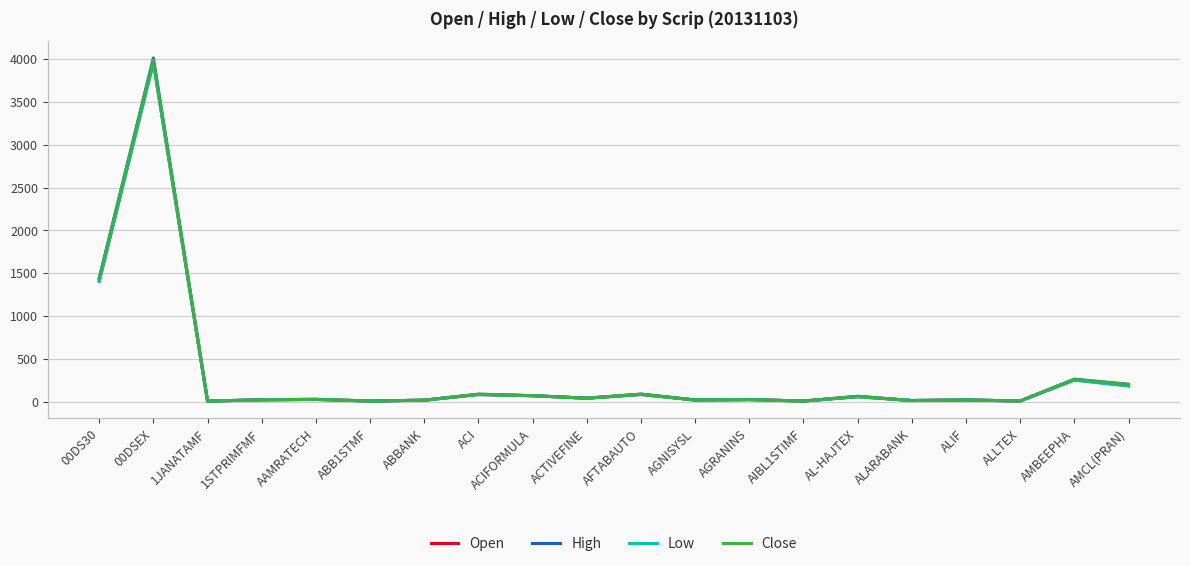

Is it true that High equals 201.9 at AMCL(PRAN)?

True